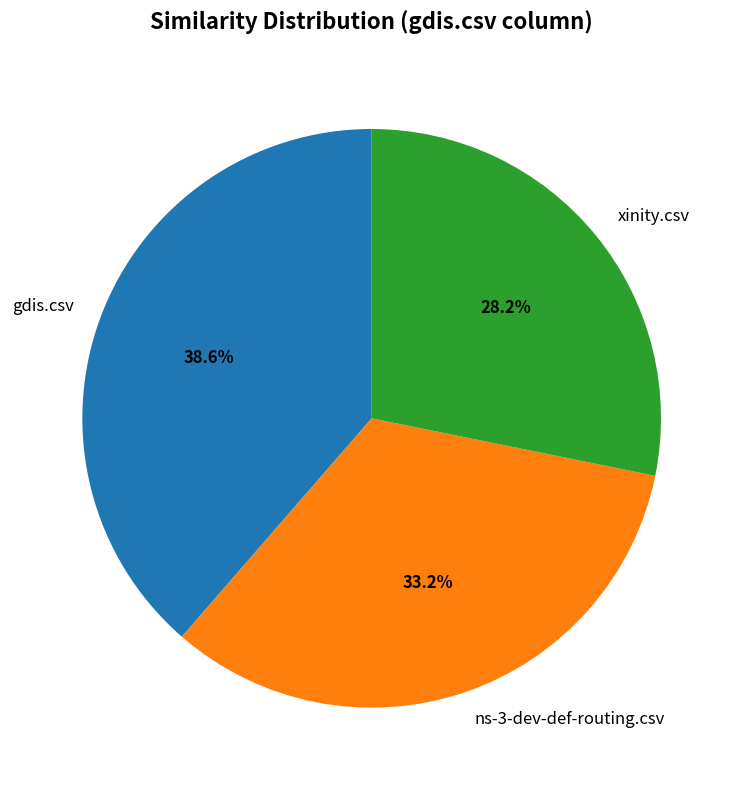

Between gdis.csv and ns-3-dev-def-routing.csv, which is larger?

gdis.csv